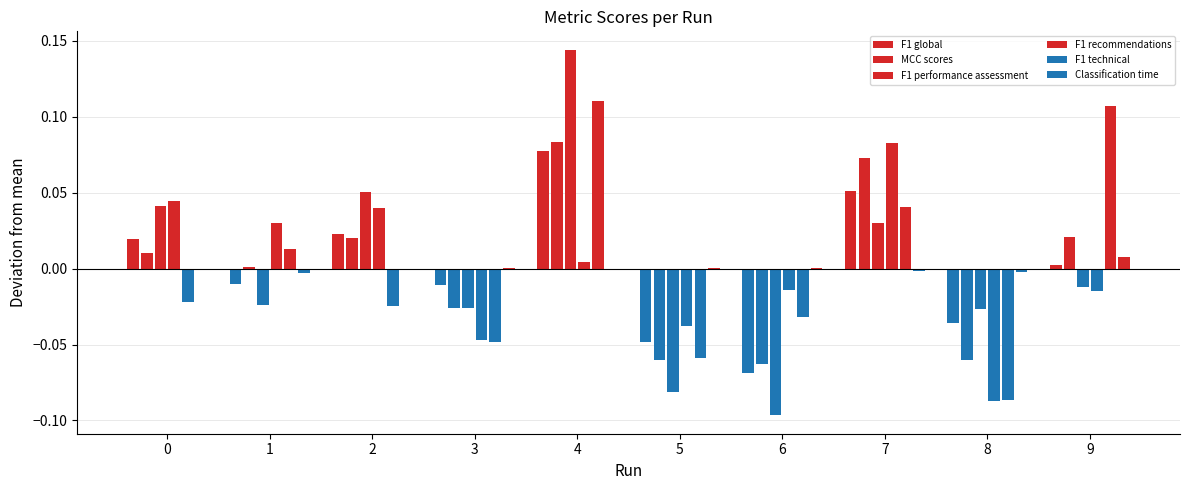

Between 2 and 7, which is larger?

7